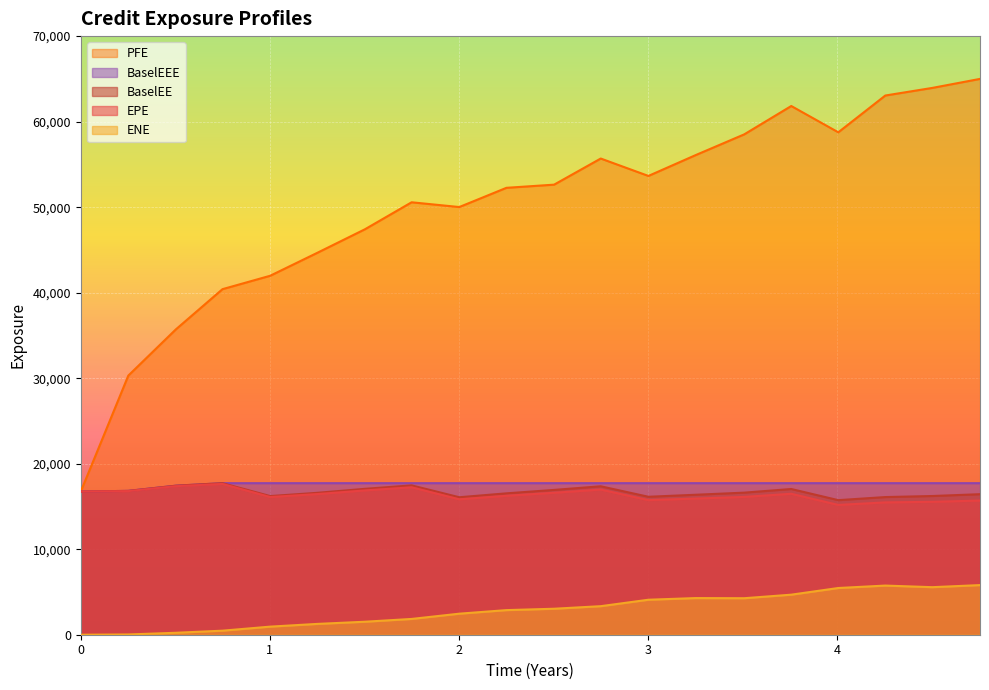

Is it true that EPE equals 15737.6 at 2019-07-05?

True